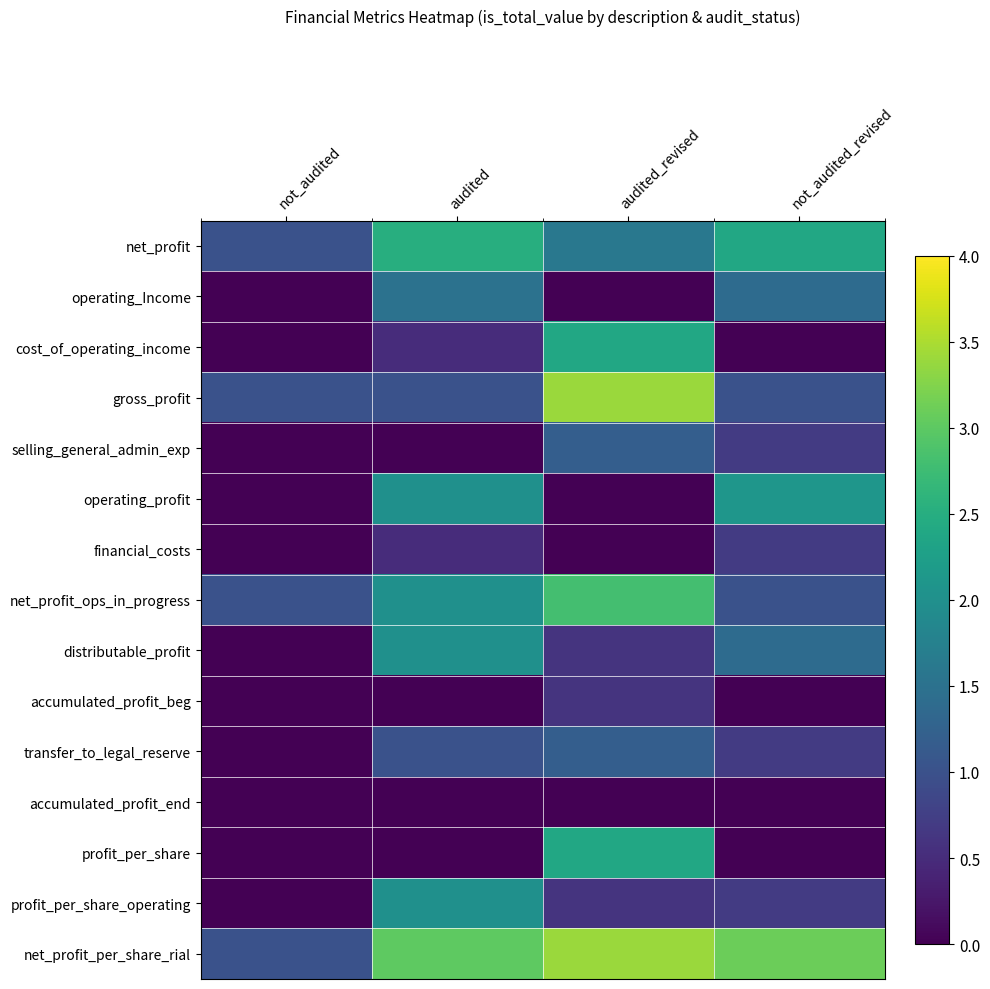

Rank the categories by net_profit_per_share_rial value from lowest to highest.

not_audited, audited, not_audited_revised, audited_revised